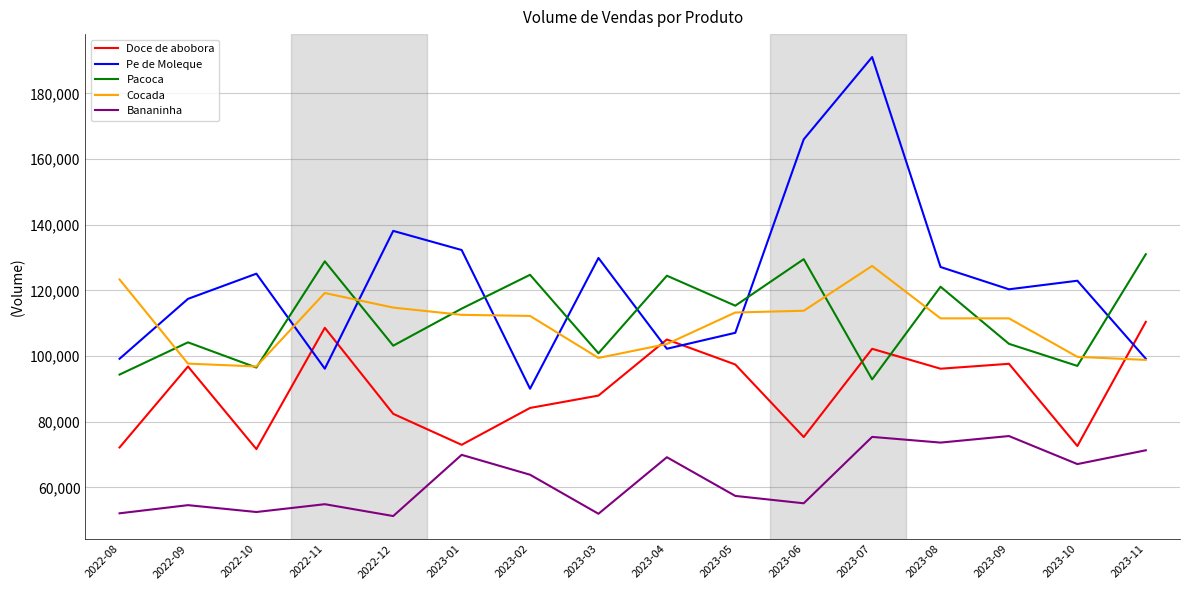

Rank the series at 2023-07 from lowest to highest value.

Bananinha, Pacoca, Doce de abobora, Cocada, Pe de Moleque